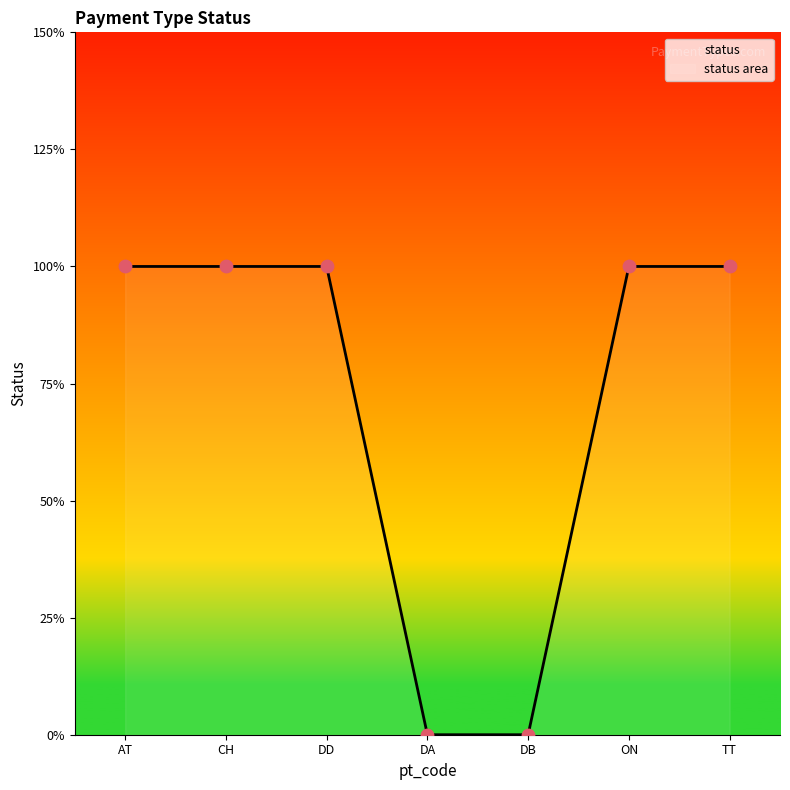

Between DA and TT, which is larger?

TT